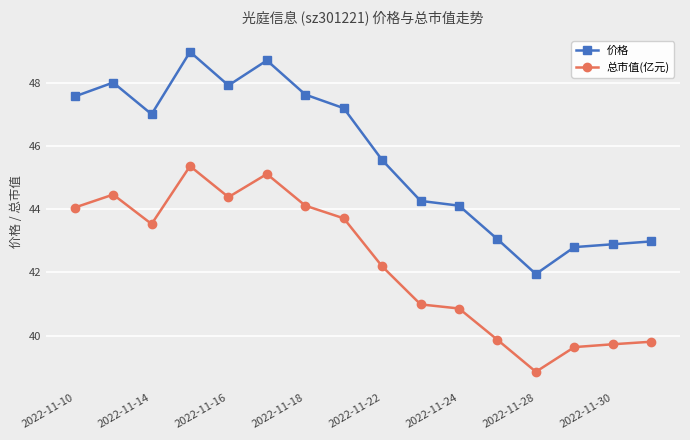

True or false: 价格 has more than 1 interior local peaks.

True